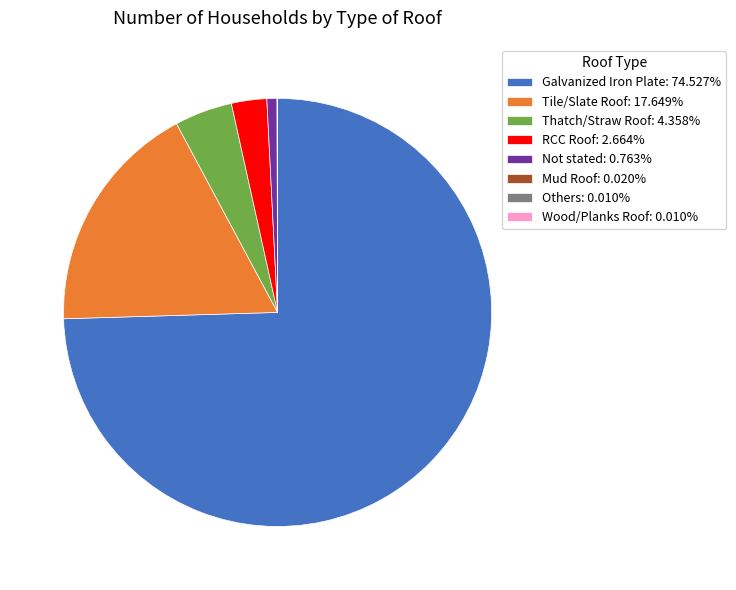

Is there any slice that represents more than half of the pie?

Yes